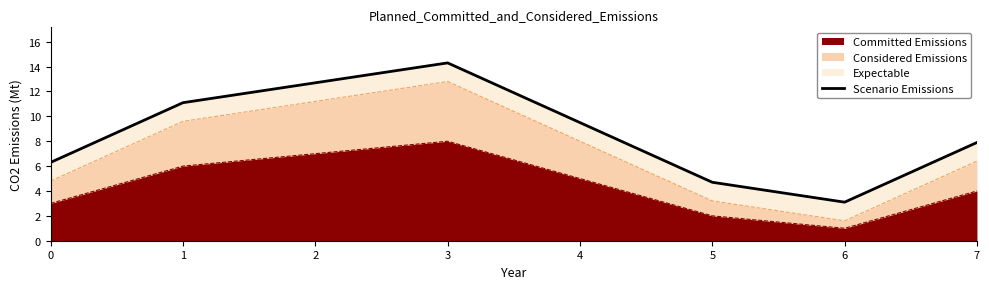

The value at 2 is 16.6. True or false?

False